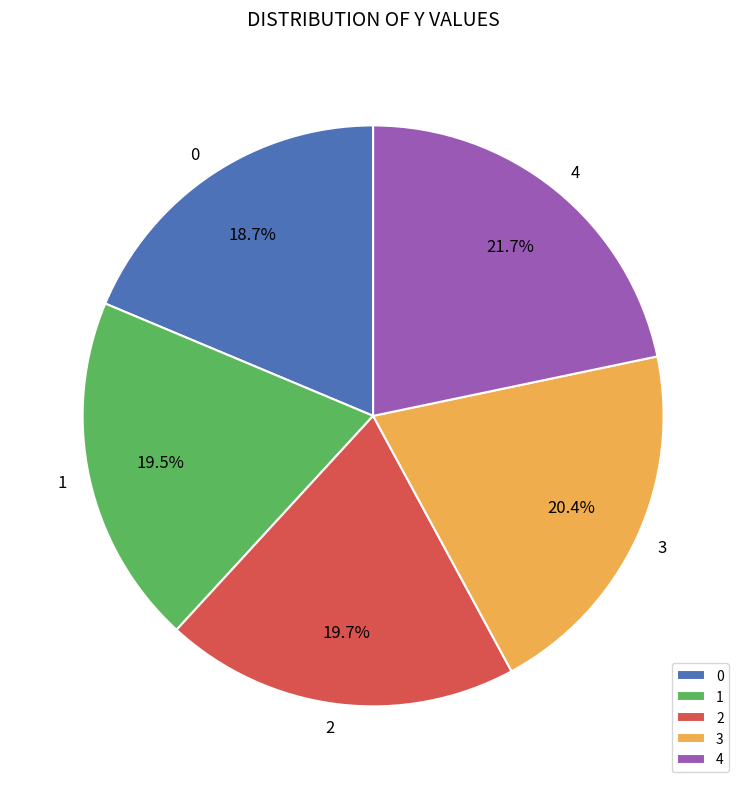

What percentage do 0 and 2 together represent?

38.4%